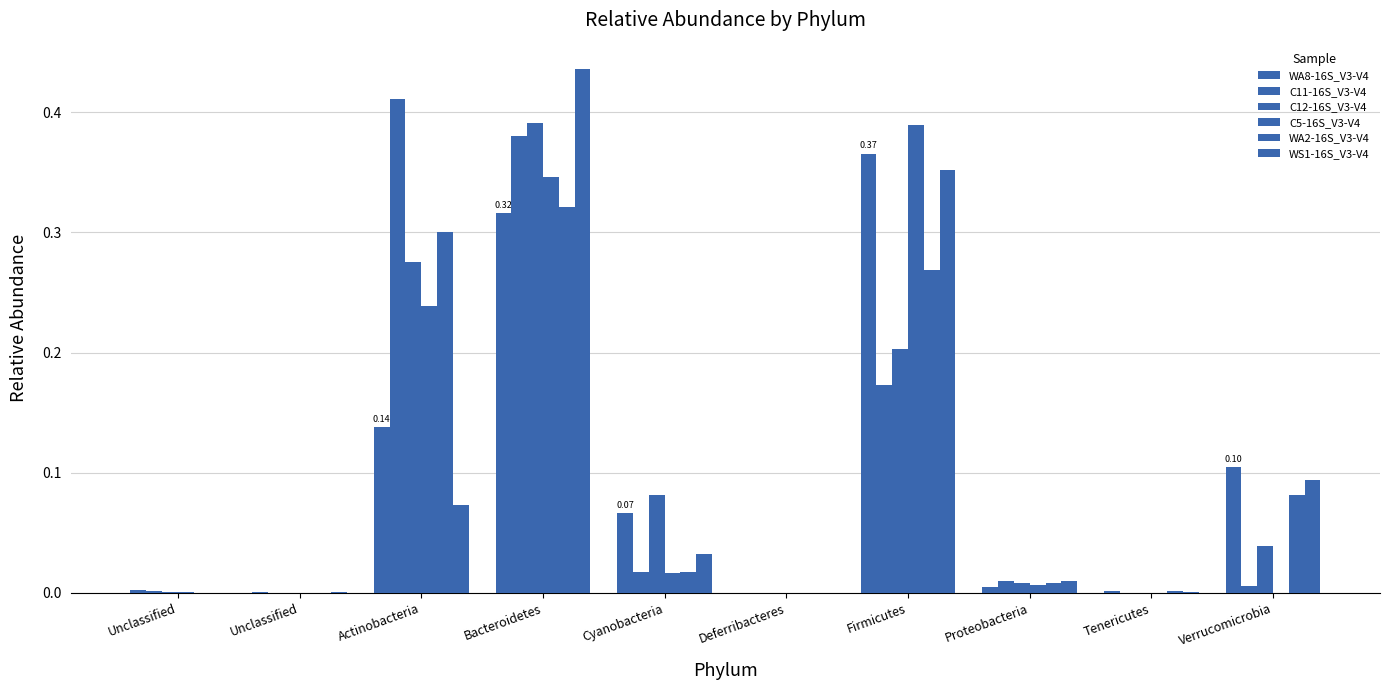

Is it true that C5-16S_V3-V4 equals 0.0 at Proteobacteria?

False